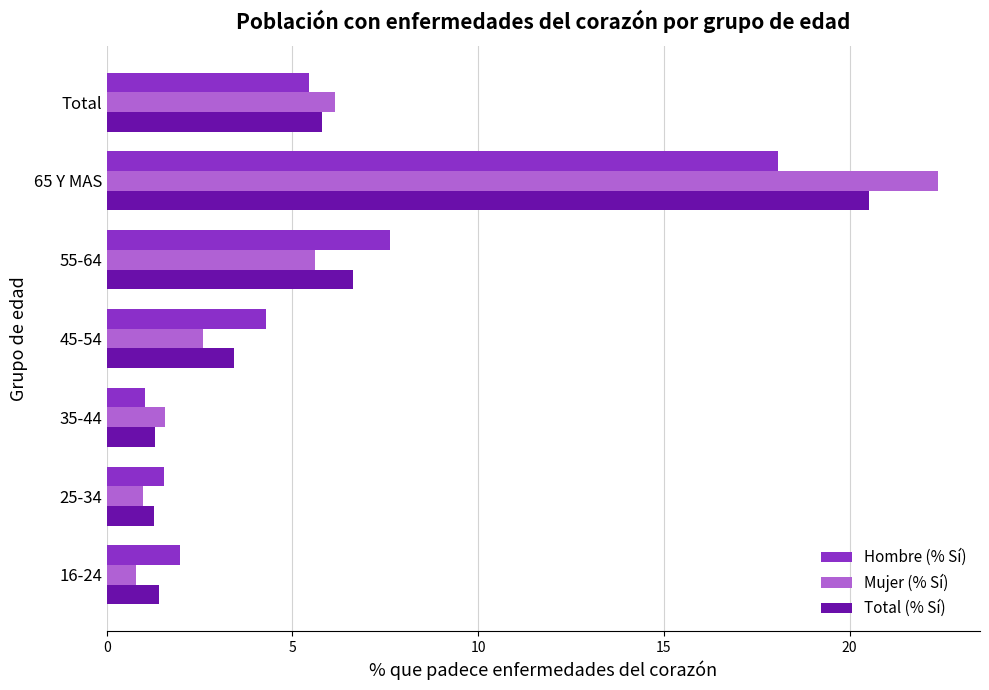

What is the minimum value shown in the chart?

0.8